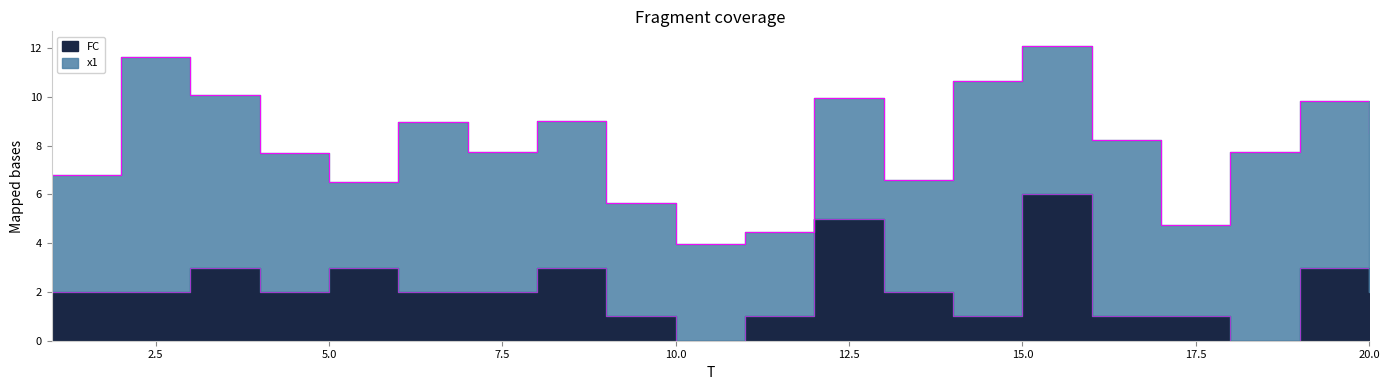

Is it true that the value at 11 is 1?

True